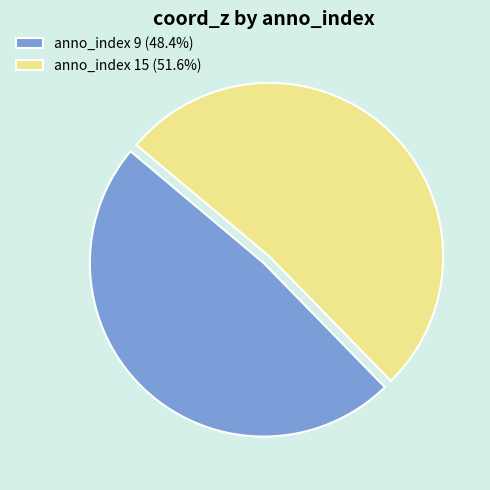

Is anno_index 15 (51.6%) the majority of the pie?

Yes